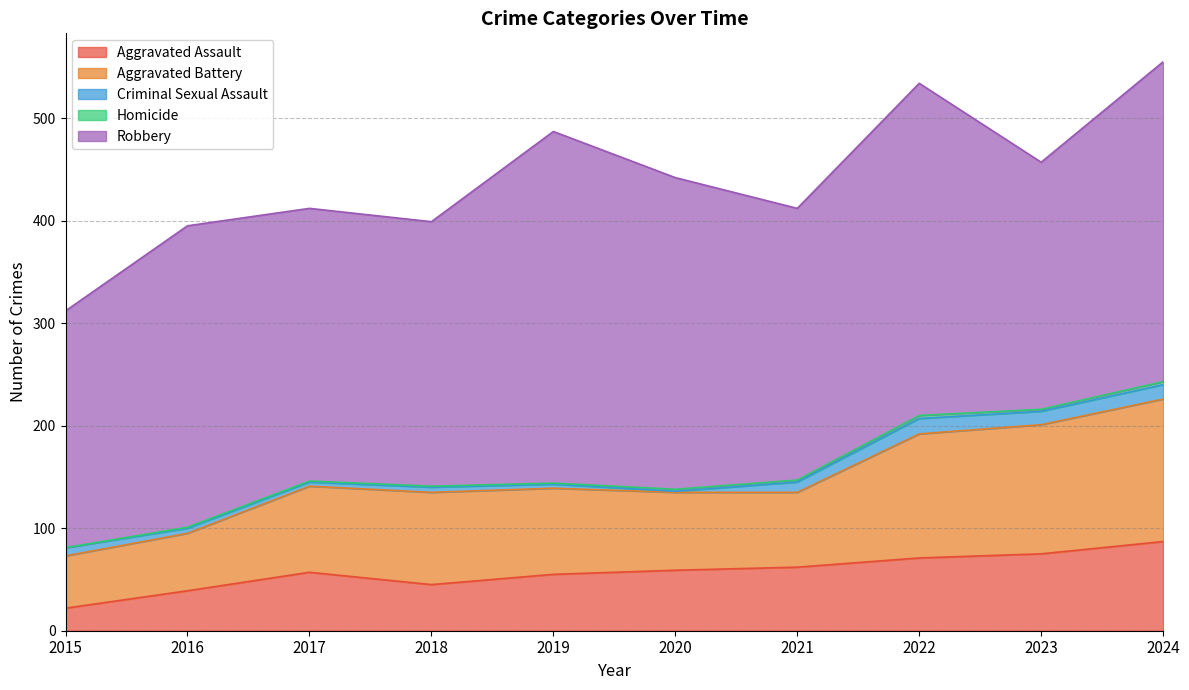

Between 2015 and 2017, which series saw the biggest shift?

Aggravated Assault